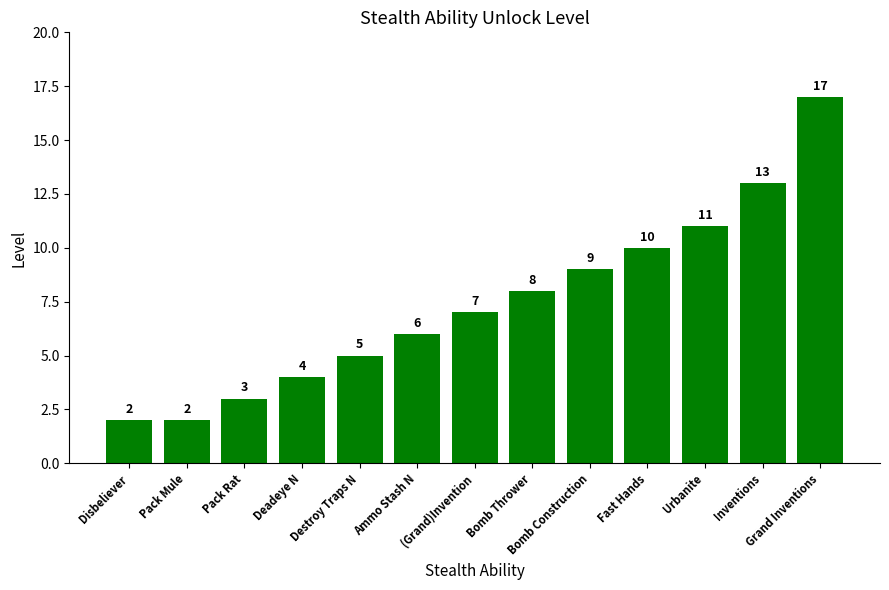

Where is the data nearest to the value 9?

Bomb Construction